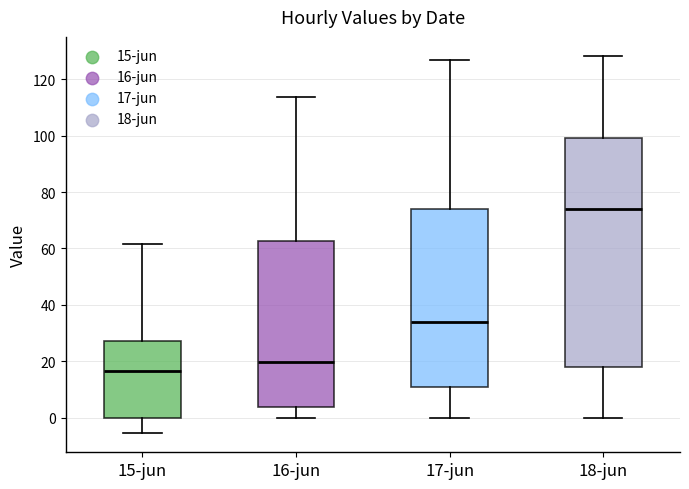

Reading left to right, transcribe this box plot: for each box, give where its median line is, the range the box spans, and where its two whiskers end, as read against the y-axis. The values are not printed on the chart, so give them approximately, as read against the axis.

15-jun: median 16, box 0 to 28, whiskers -6 to 62
16-jun: median 20, box 4 to 62, whiskers 0 to 114
17-jun: median 34, box 10 to 74, whiskers 0 to 126
18-jun: median 74, box 18 to 100, whiskers 0 to 128